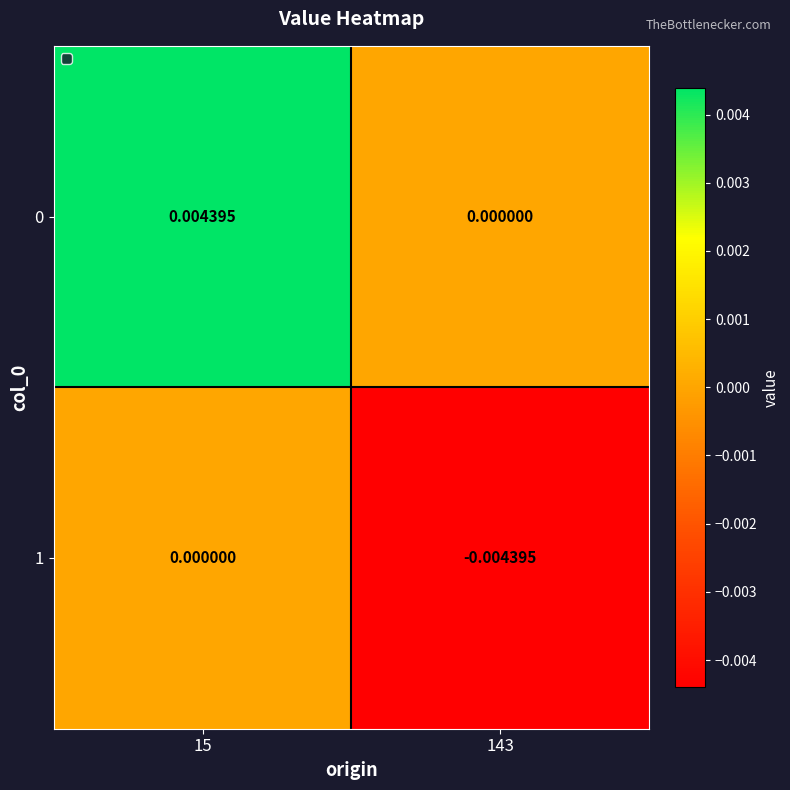

At how many categories does at least one series exceed 0?

1